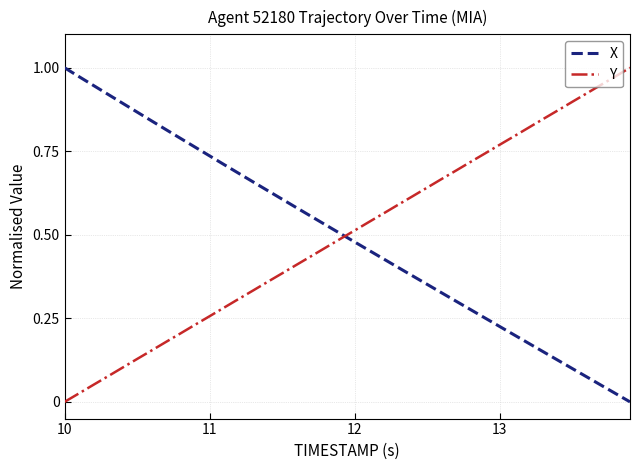

True or false: X has more than 2 interior local peaks.

False